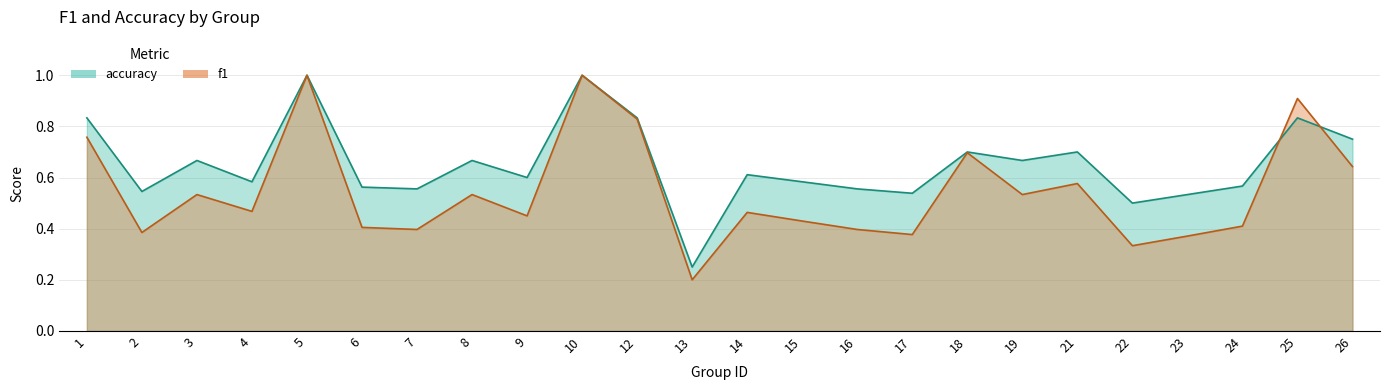

Reading left to right, transcribe all the data shown in this chart.

f1: 0.8	0.4	0.5	0.5	1.0	0.4	0.4	0.5	0.5	1.0	0.8	0.2	0.5	0.4	0.4	0.4	0.7	0.5	0.6	0.3	0.4	0.4	0.9	0.6
accuracy: 0.8	0.5	0.7	0.6	1.0	0.6	0.6	0.7	0.6	1.0	0.8	0.2	0.6	0.6	0.6	0.5	0.7	0.7	0.7	0.5	0.5	0.6	0.8	0.8